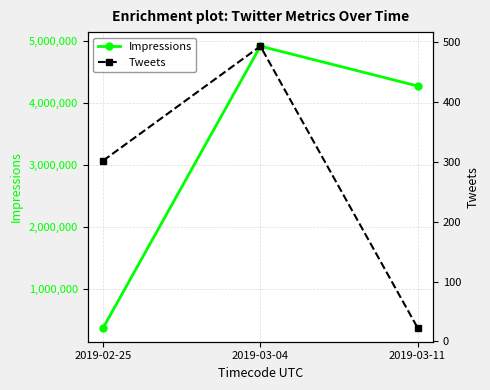

Does the chart have visible grid lines?

Yes